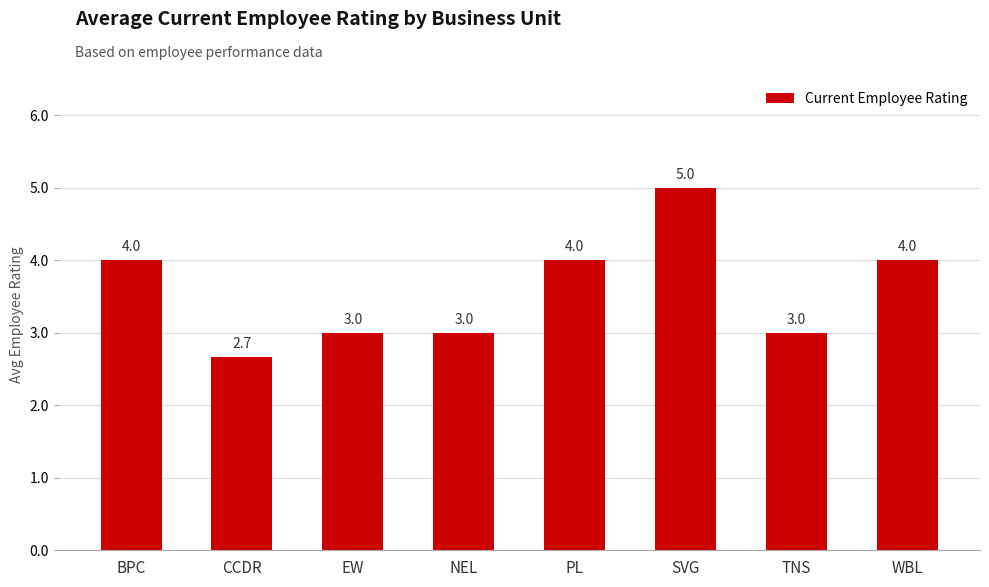

How many values are below 4?

4